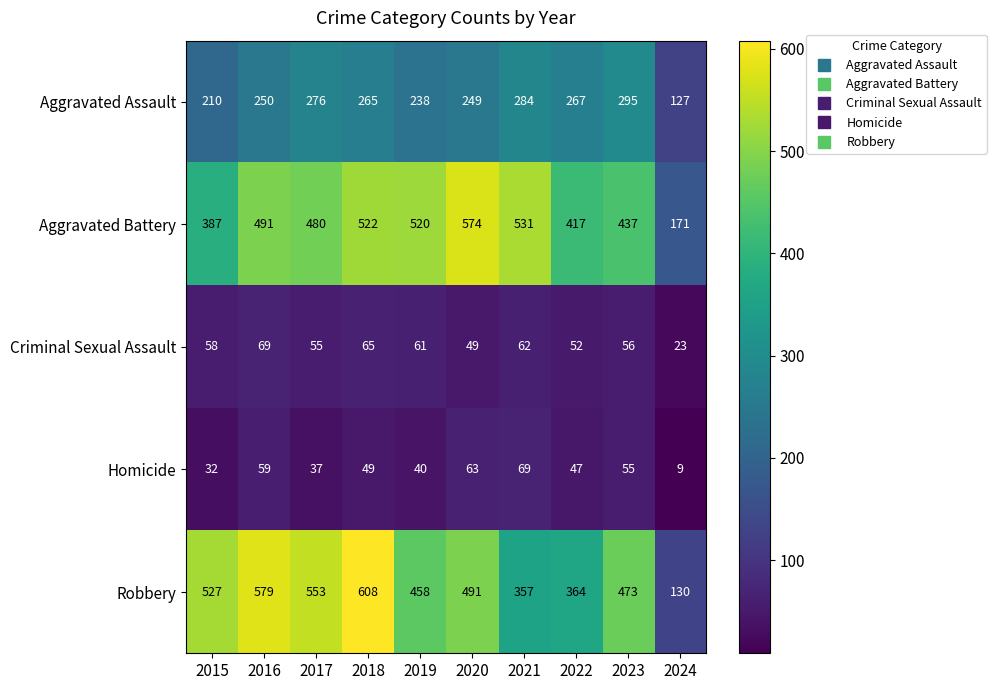

What is the difference between the Criminal Sexual Assault values at 2017 and 2019?

6